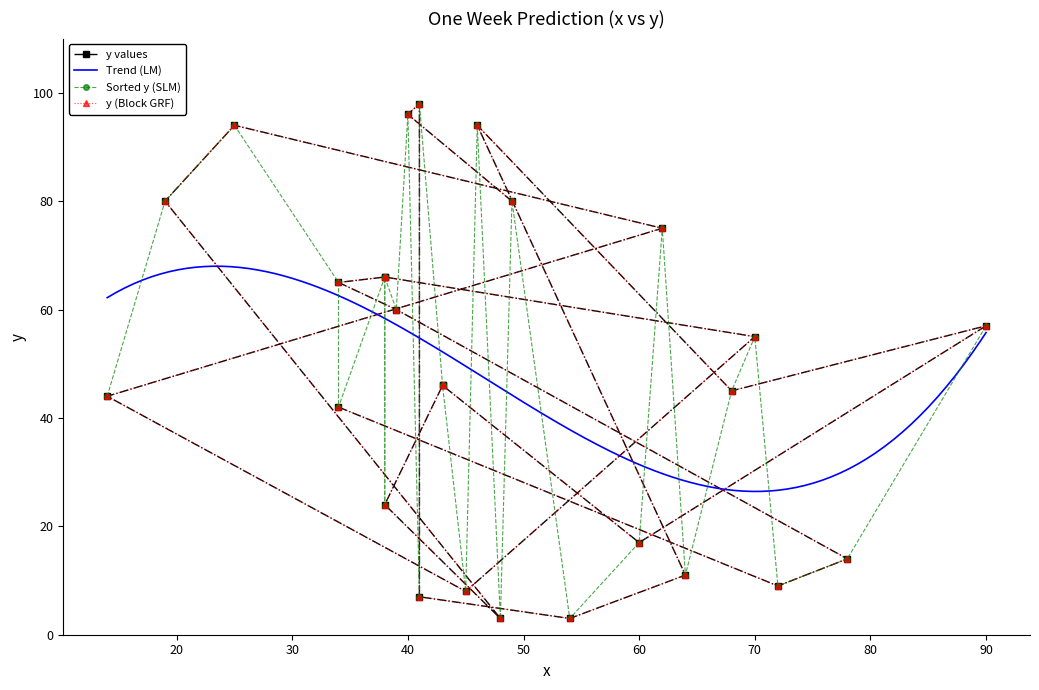

Reading left to right, extract all data points from this chart.

49=80	40=96	41=98	41=7	54=3	64=11	46=94	68=45	90=57	60=17	43=46	43=46	38=24	48=3	19=80	25=94	62=75	14=44	45=8	70=55	38=66	38=66	34=65	39=60	78=14	72=9	34=42